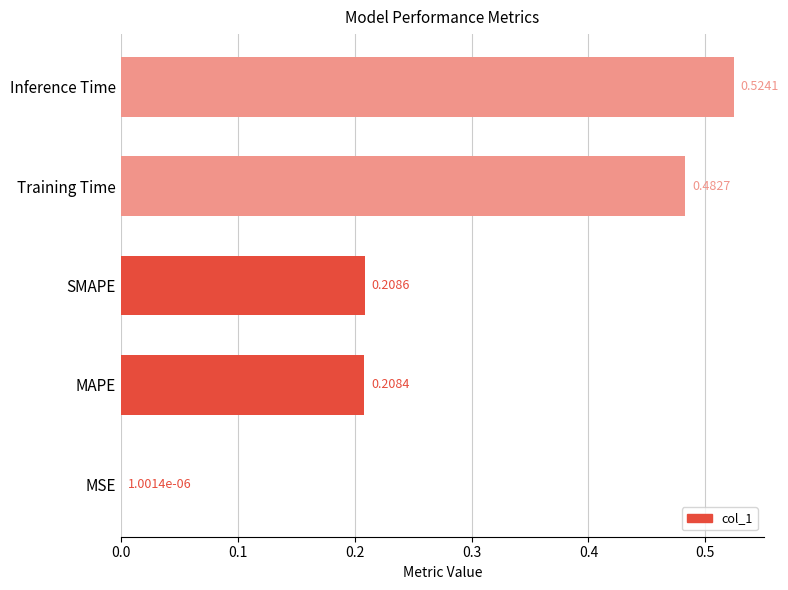

Which category has the highest value across all series?

Inference Time